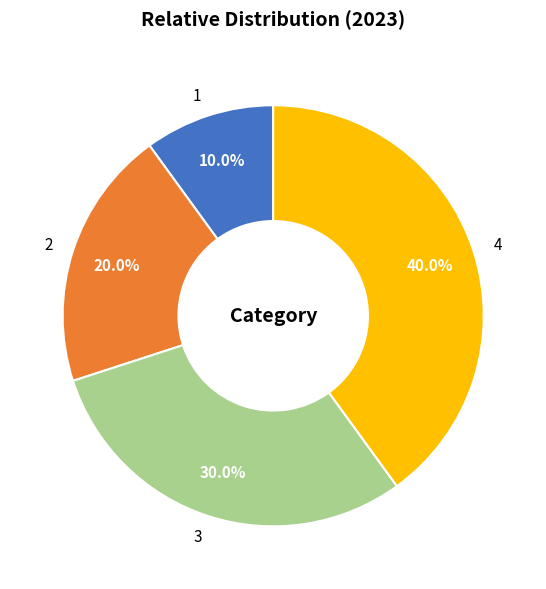

Which category has the smallest portion of the pie?

1